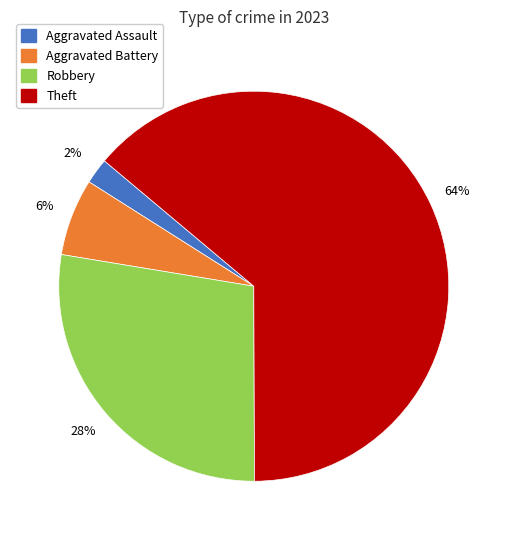

Is there a majority slice in this chart?

Yes